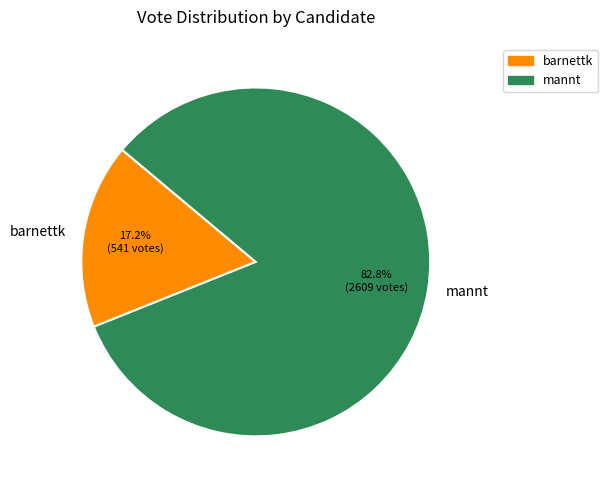

How much of the chart is everything except barnettk?

82.8%